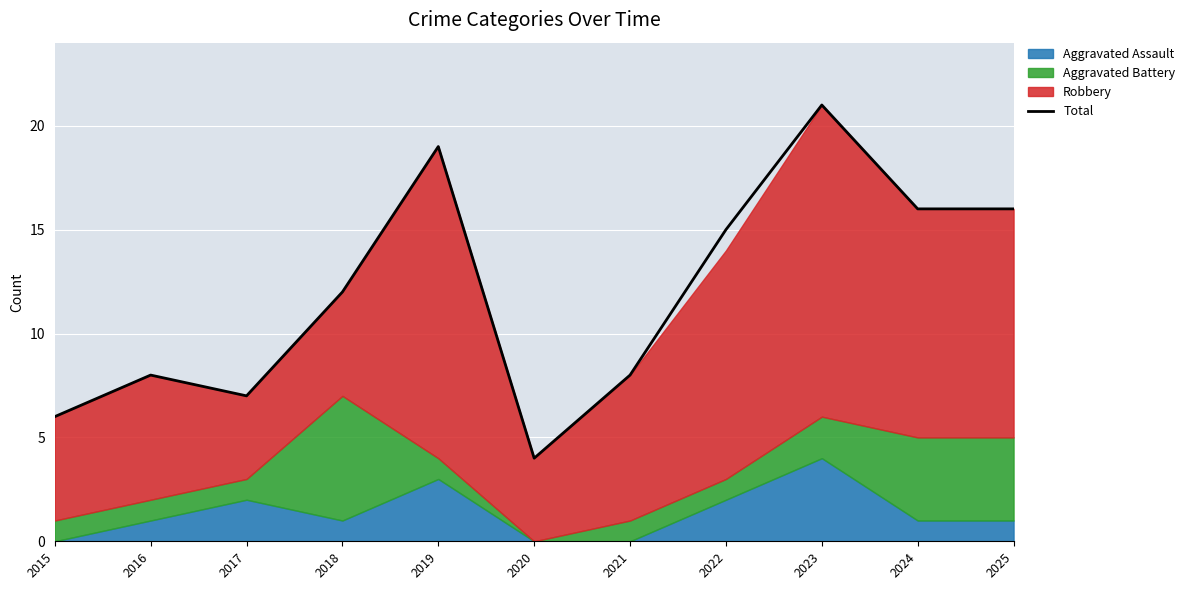

At which category does the data reach its first local peak?

2016